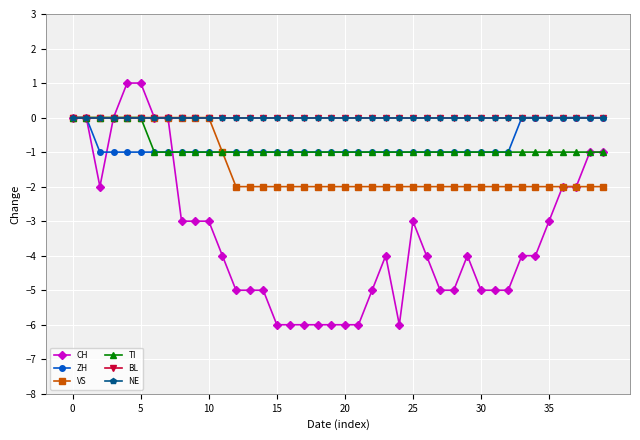

What is the minimum value shown in the chart?

-6